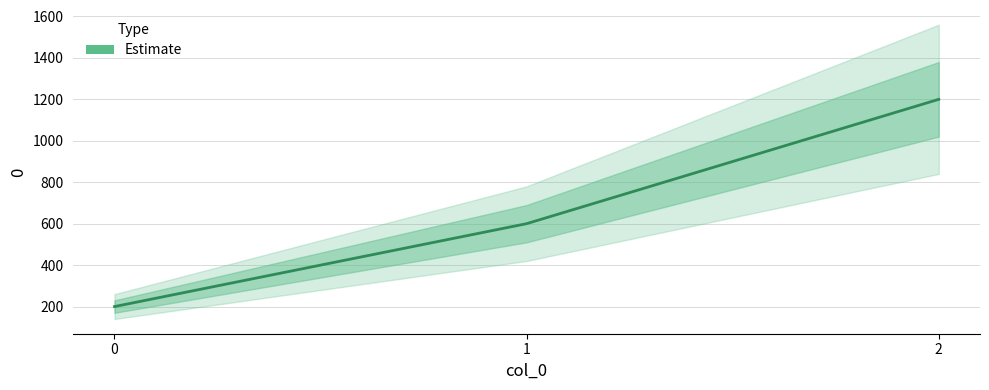

What is the change in value from 0 to 2?

+1000